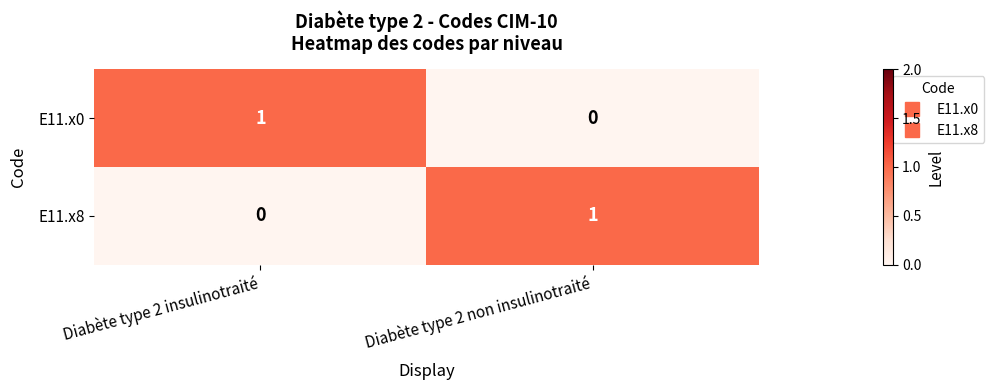

Where is E11.x0 nearest to the value 0?

Diabète type 2 non insulinotraité